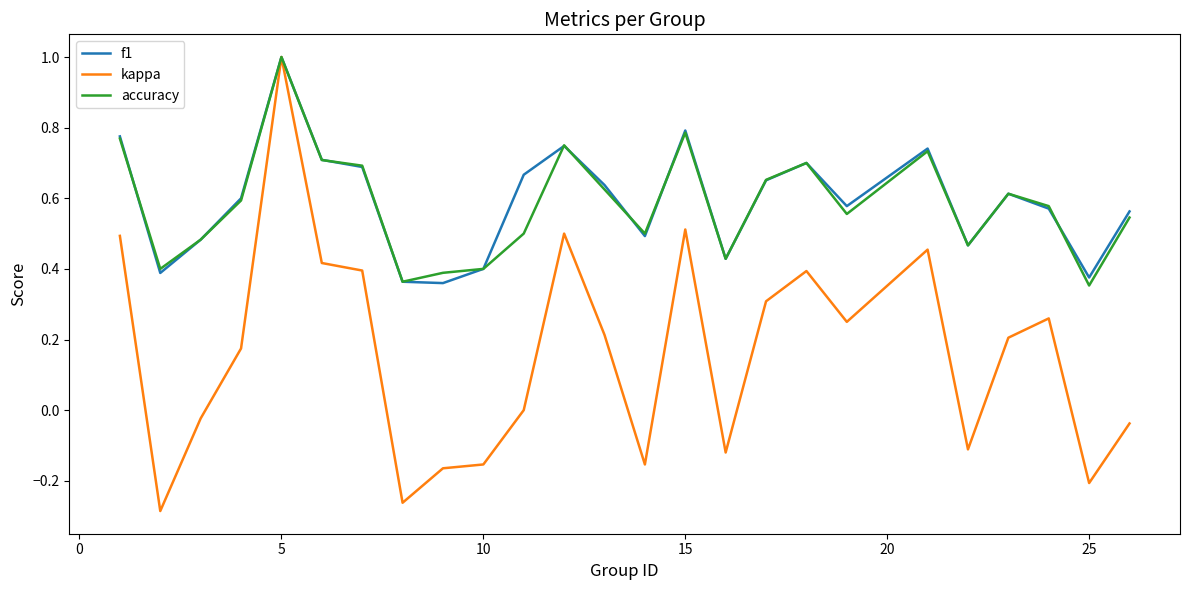

Which series has the largest range (max minus min)?

kappa